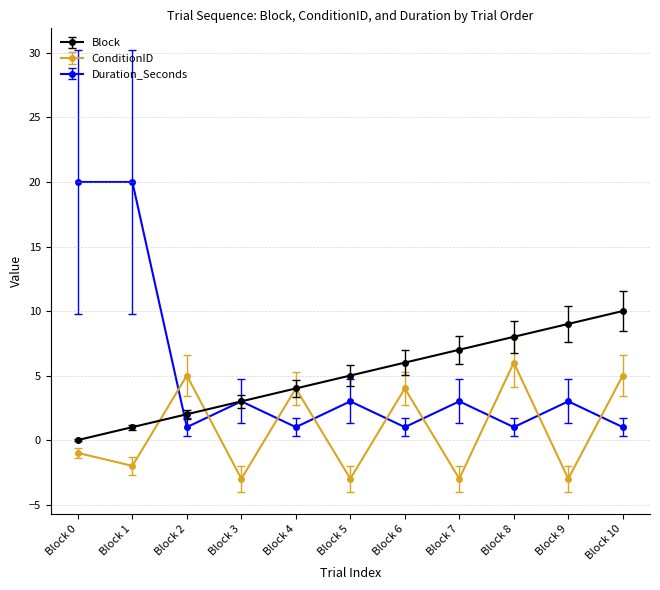

At which category does Duration_Seconds reach its first local valley?

Block 2